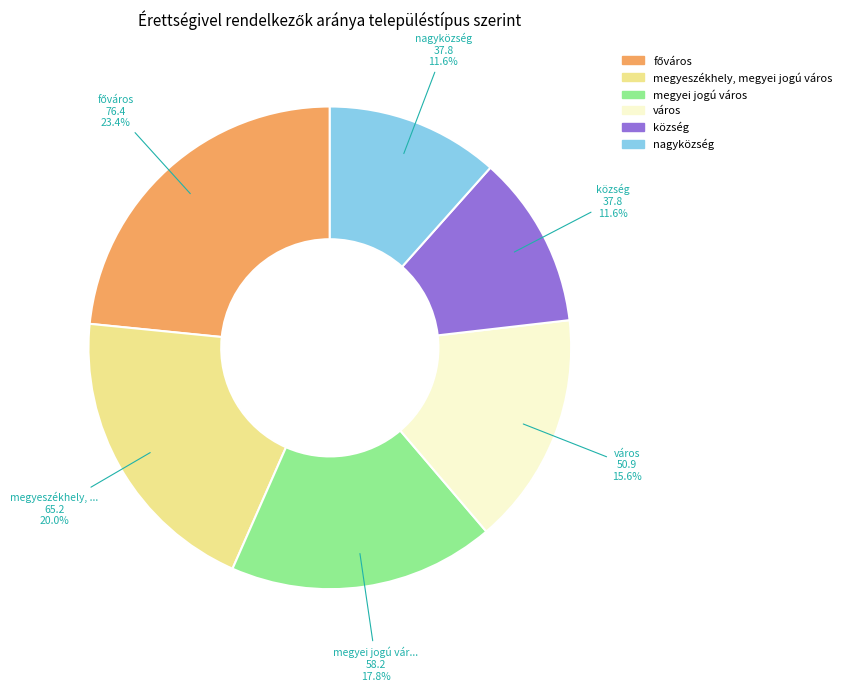

Does község represent more than half of the total?

No